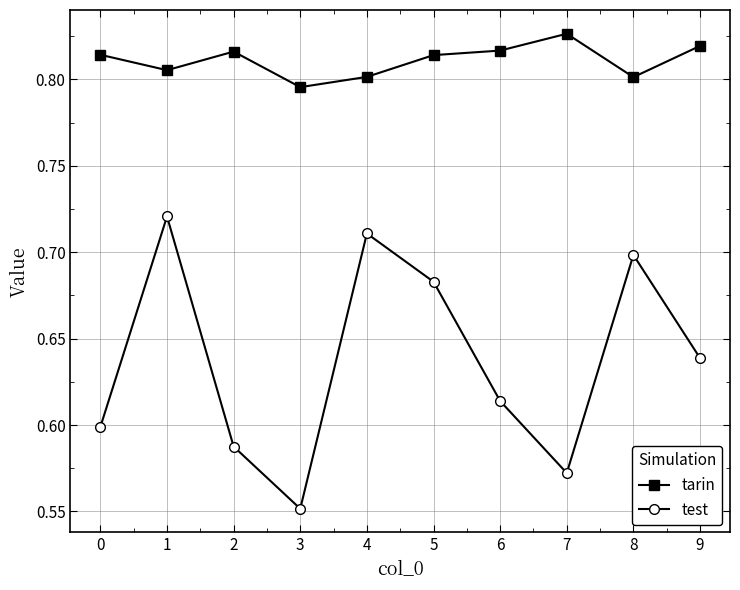

The value of test at 1 is 1.1. True or false?

False